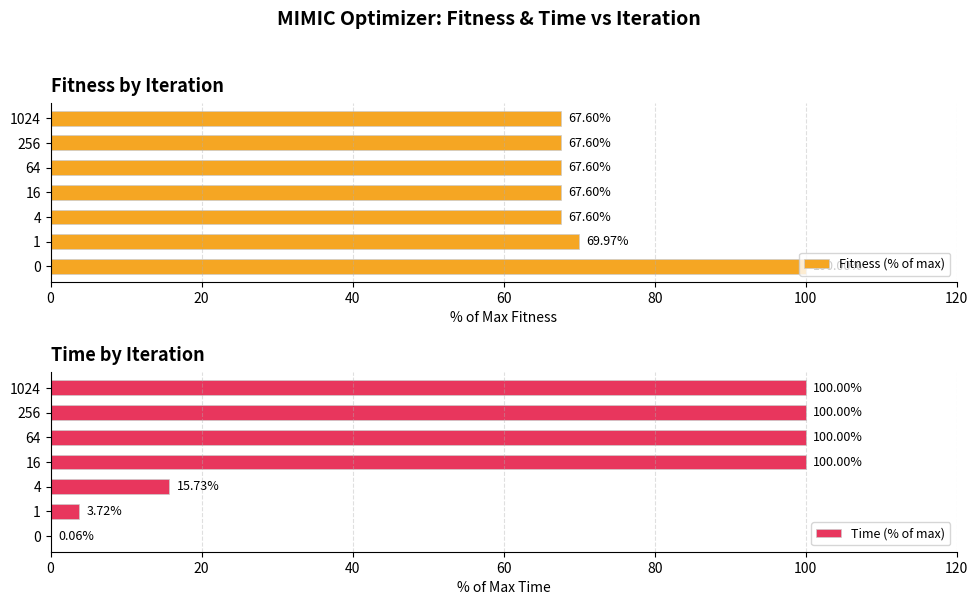

What is the value of the Time (% of max) bar at the 4th from the left?

100.0